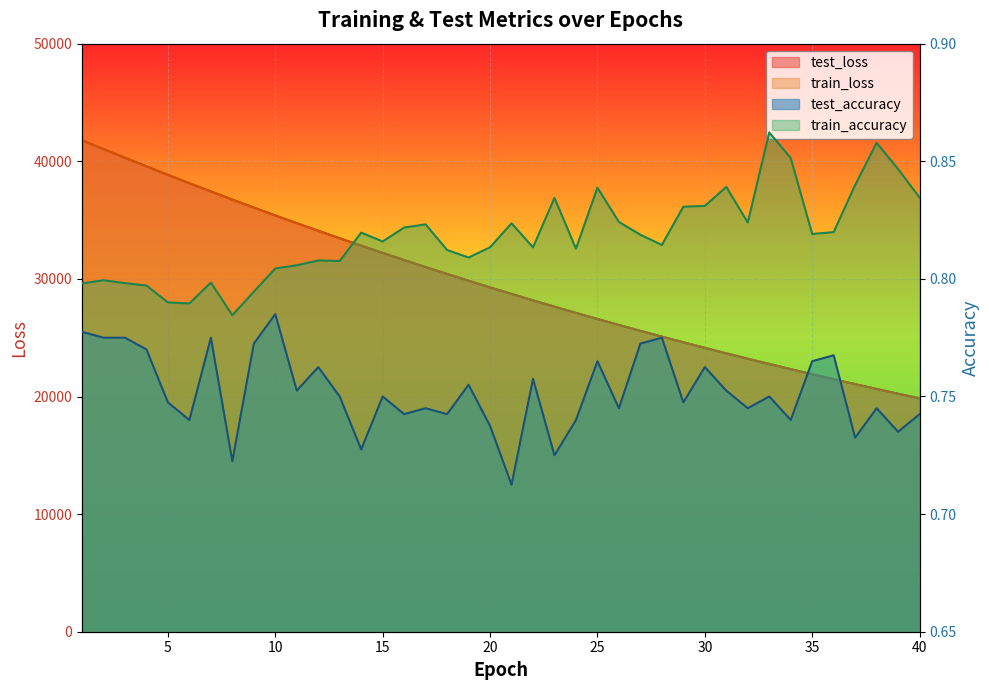

True or false: train_loss and train_accuracy cross at least once.

False